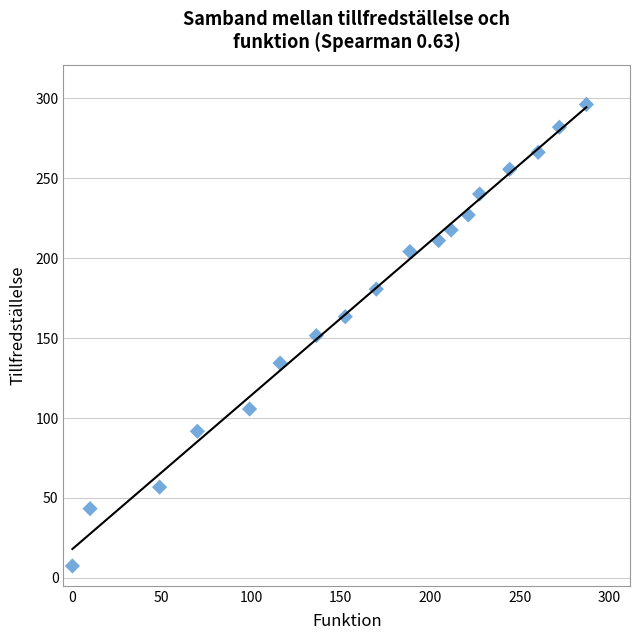

What is the range of X values (max minus min)?

287.3